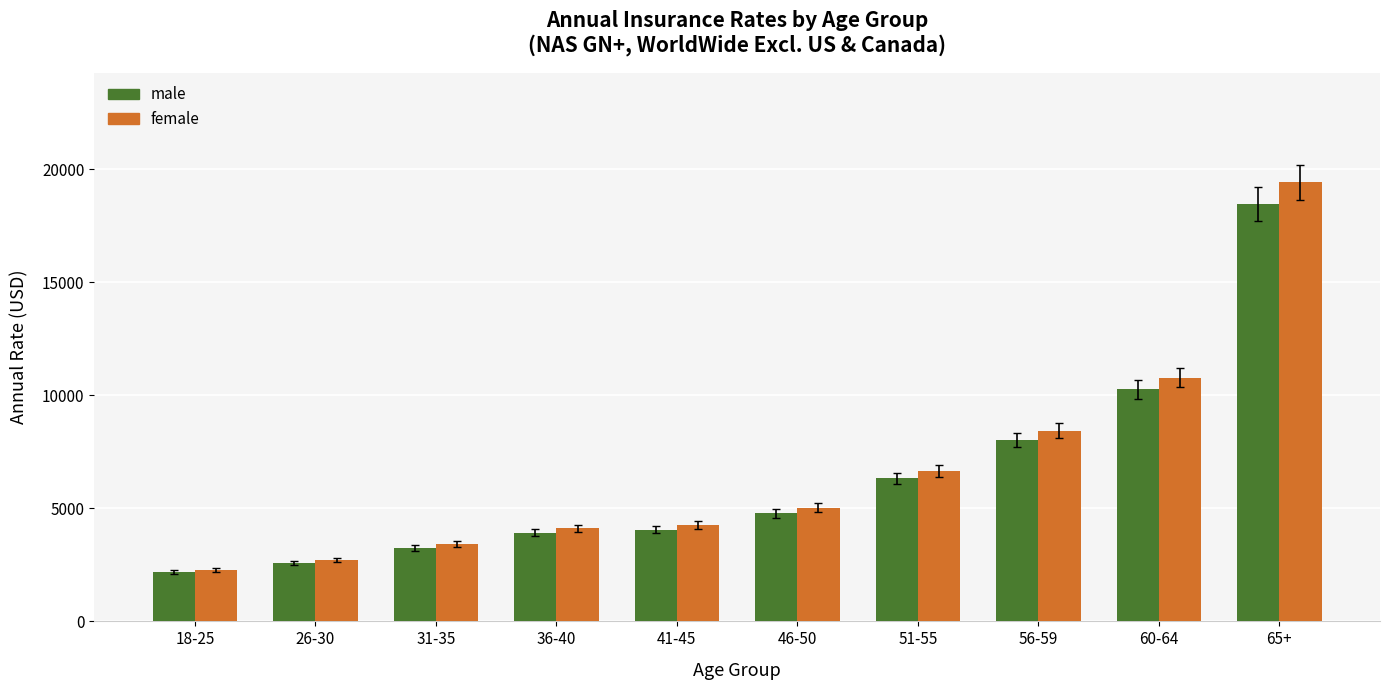

How many bars are there in each group?

2